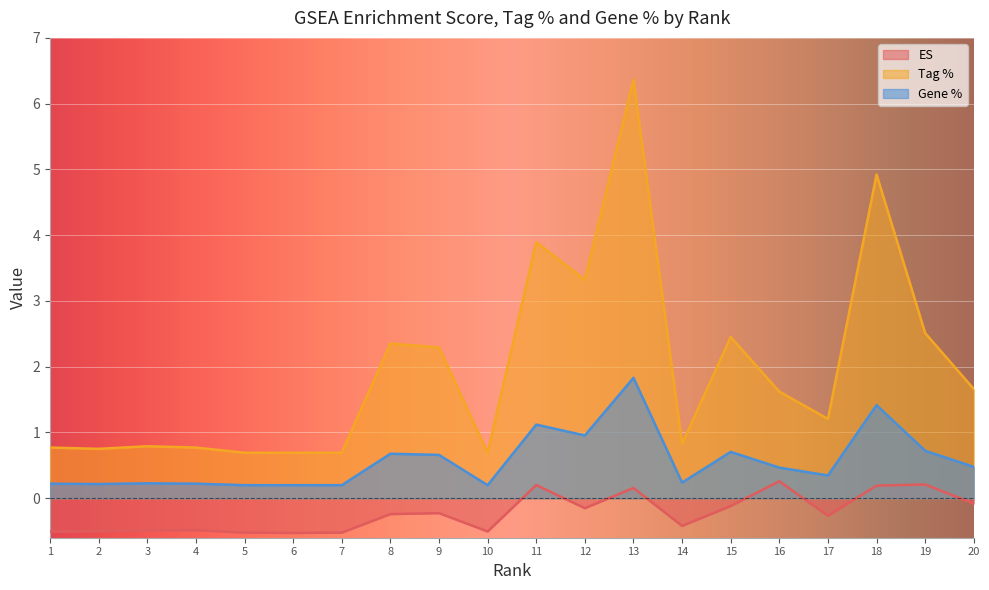

Is it true that Tag % equals 0.4 at 4?

False